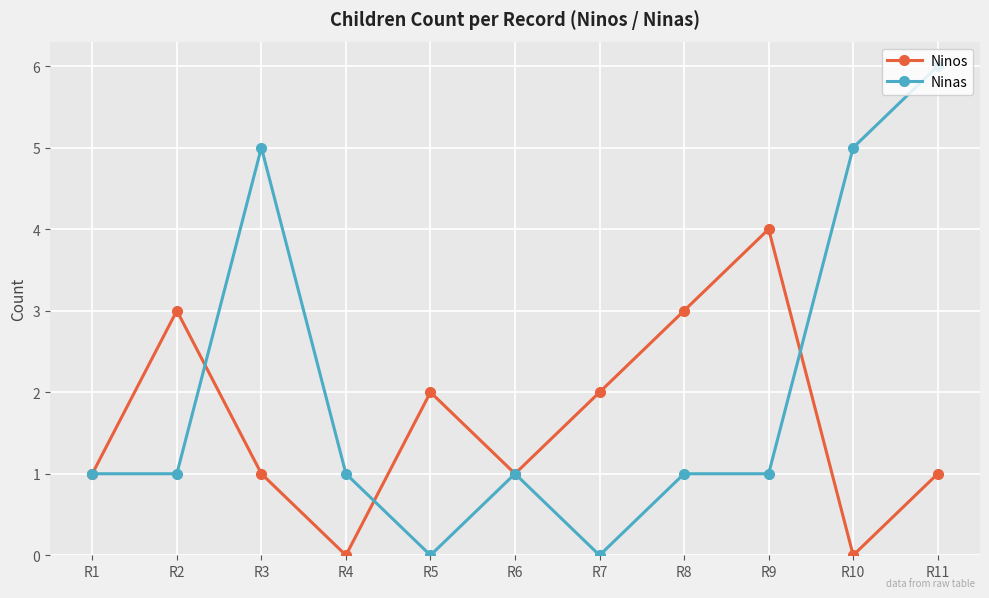

How many distinct data groups are displayed?

2